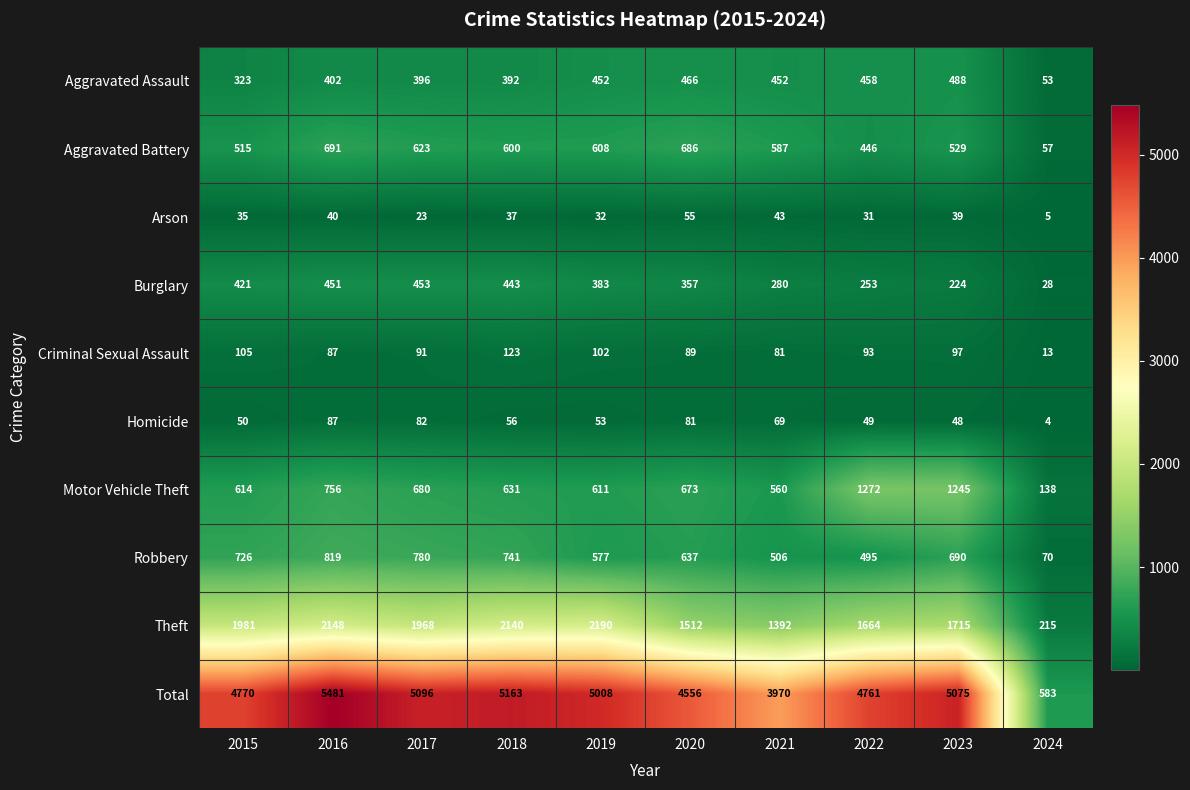

What is the difference between the maximum and minimum values in the Motor Vehicle Theft series?

1134